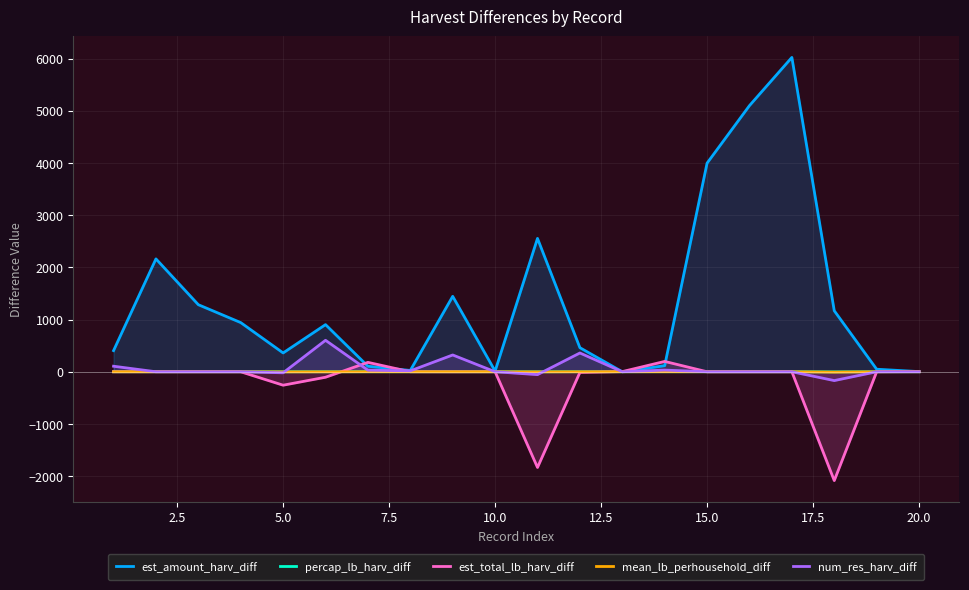

What is the lowest value of the num_res_harv_diff series?

-168.9